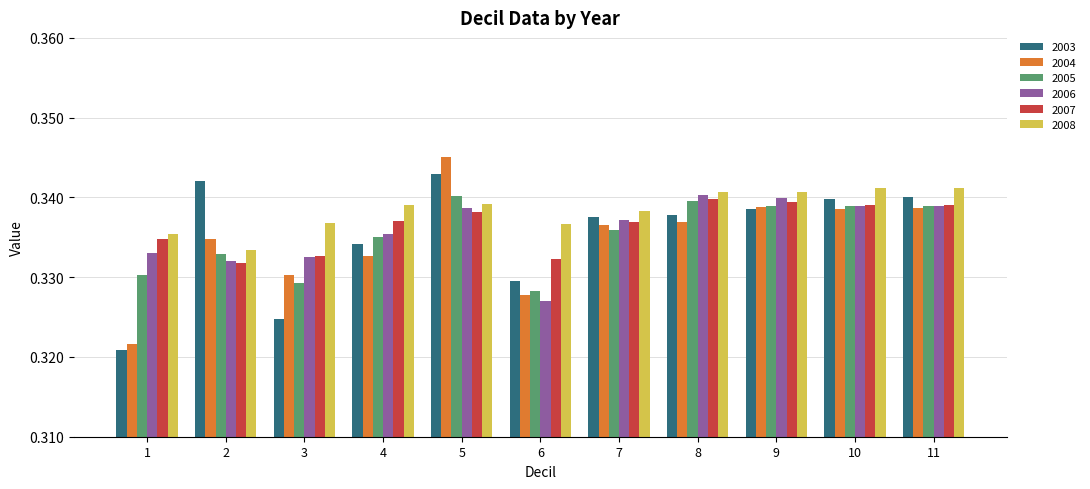

Is the value of 2007 at 11 greater than the value of 2003 at 3?

Yes